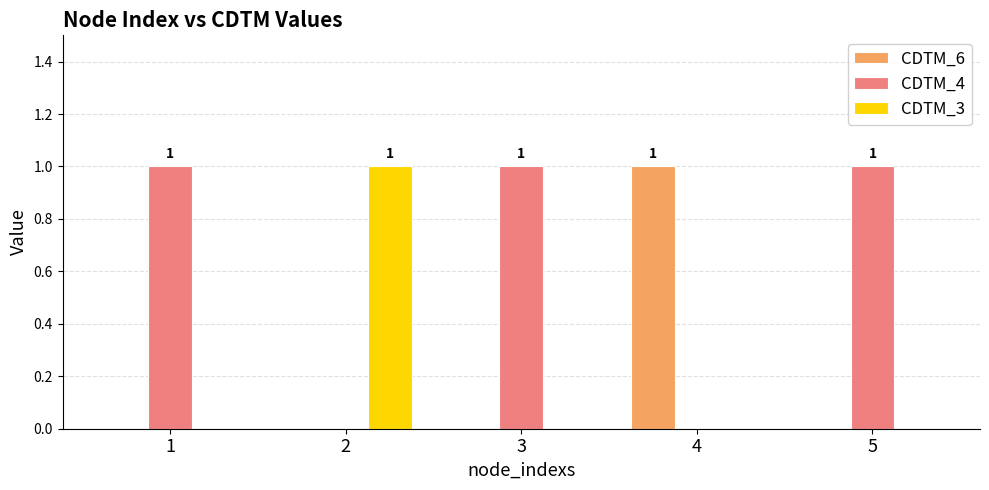

Which series has the largest total across all categories?

CDTM_4